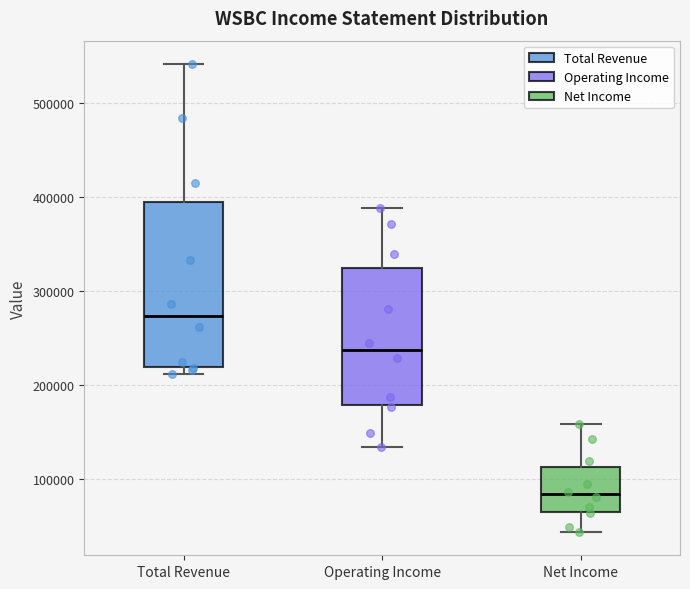

Reading left to right, transcribe this box plot: for each box, give where its median line is, the range the box spans, and where its two whiskers end, as read against the y-axis. The values are not printed on the chart, so give them approximately, as read against the axis.

Total Revenue: median 270000, box 220000 to 390000, whiskers 210000 to 540000
Operating Income: median 240000, box 180000 to 320000, whiskers 130000 to 390000
Net Income: median 80000, box 70000 to 110000, whiskers 40000 to 160000